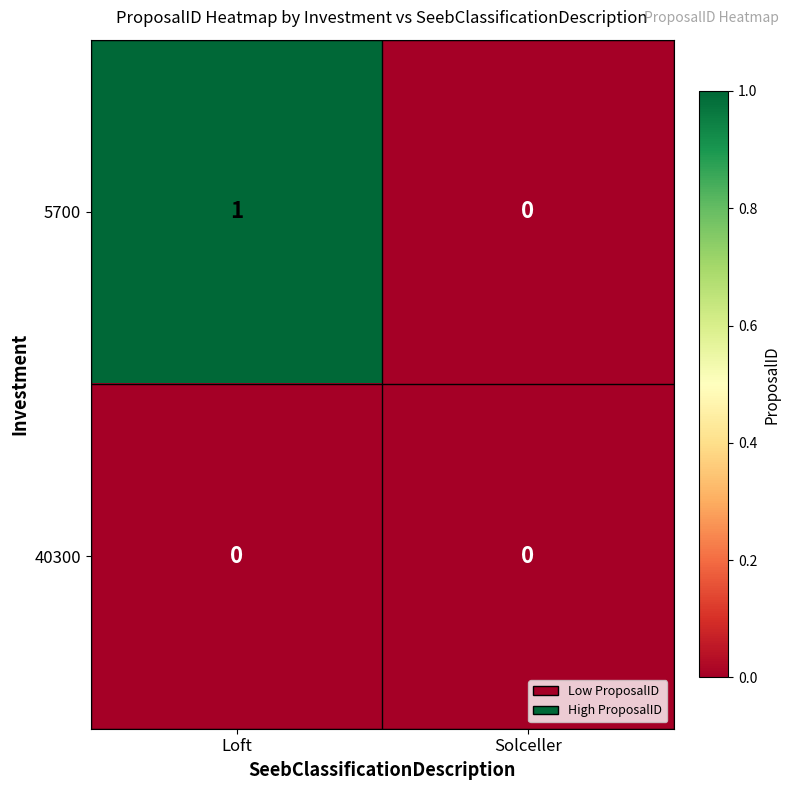

At which label does 5700 reach its minimum?

Solceller